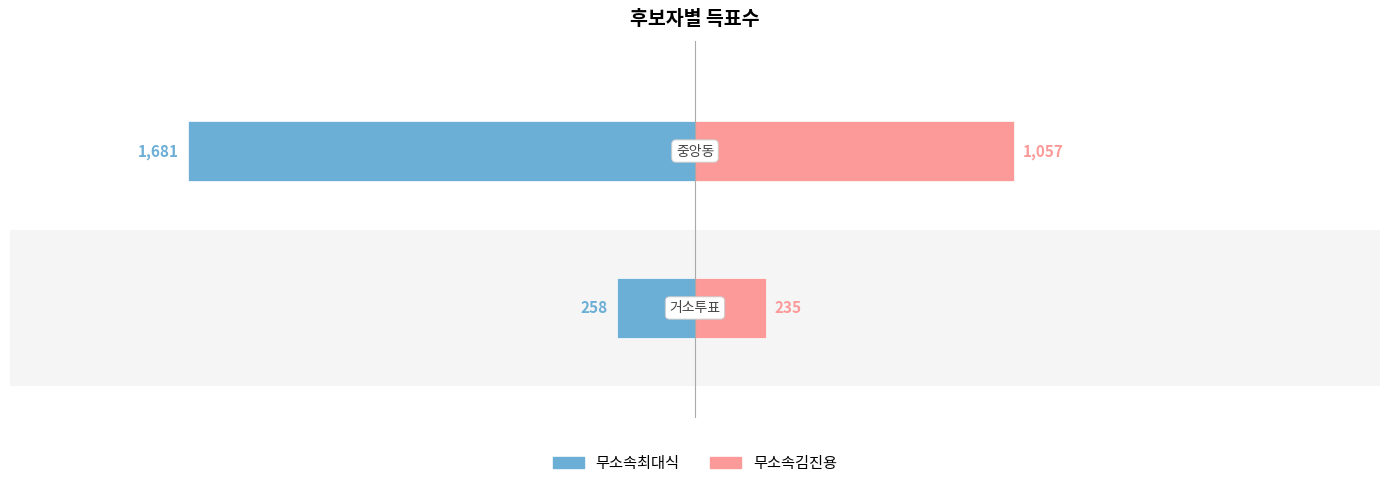

Reading left to right, extract all data points from this chart.

무소속최대식: -258	-1681
무소속김진용: 235	1057